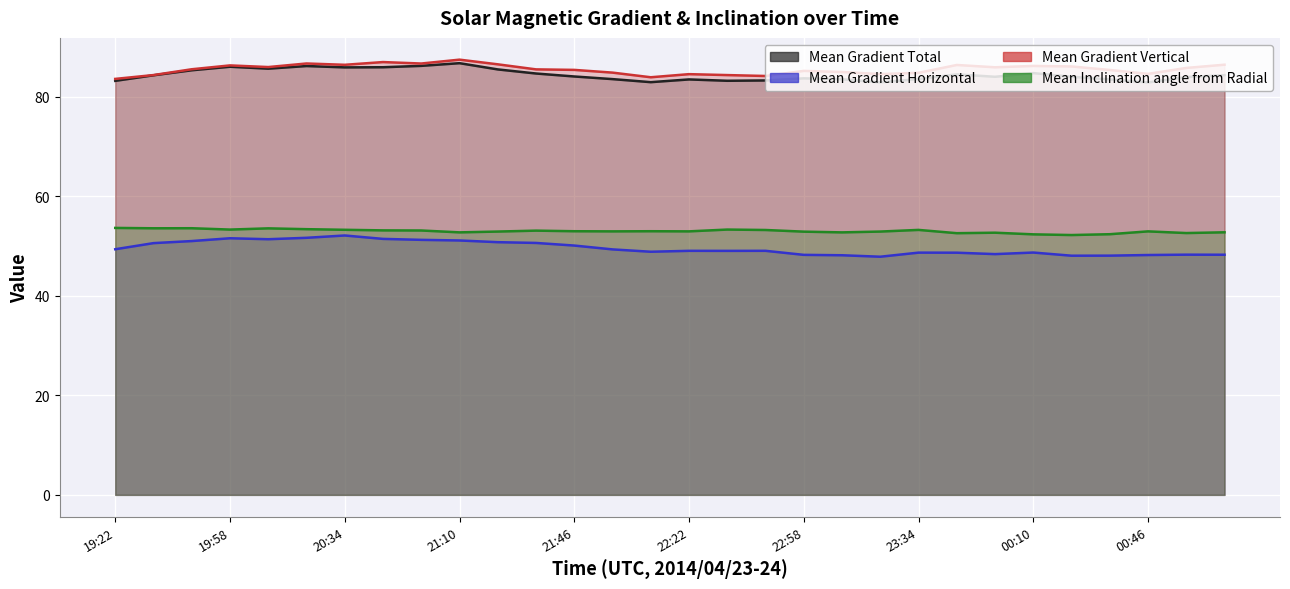

Where is Mean Inclination angle from Radial nearest to the value 52?

25